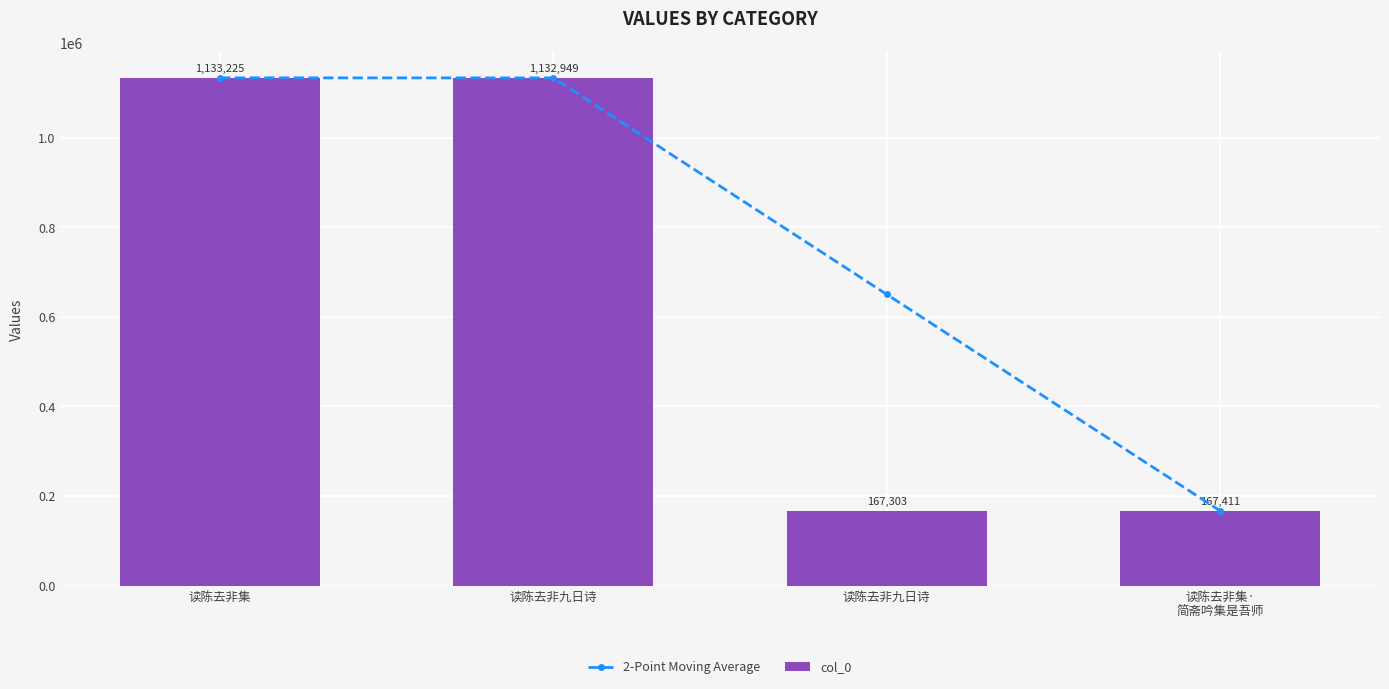

At which label is col_0 closest to 650264?

读陈去非九日诗